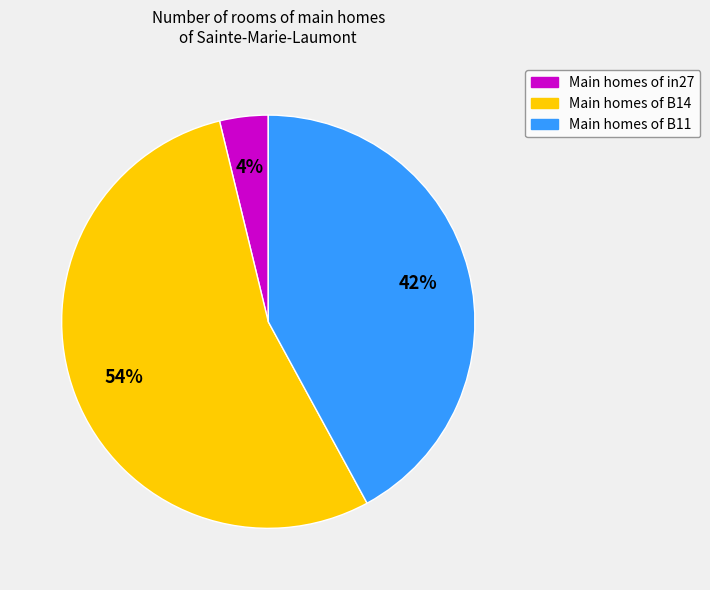

To the nearest percent, what is the average slice percentage?

33%